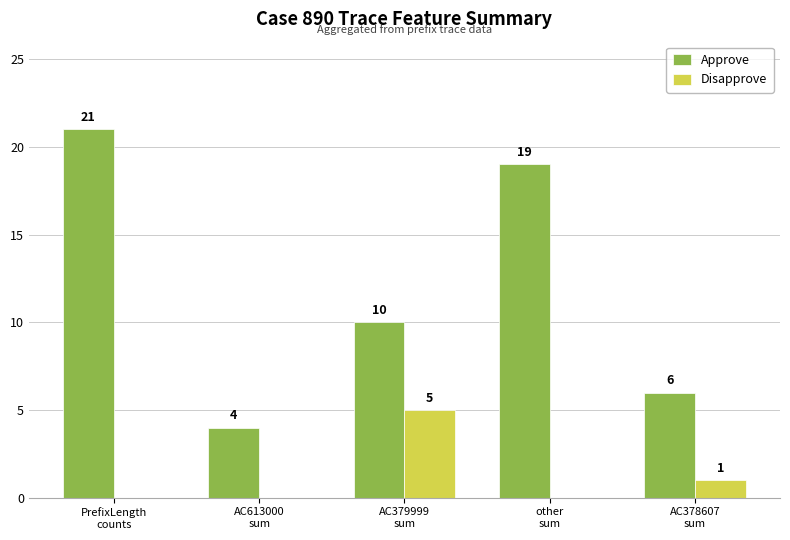

What is the approximate value of Approve at AC379999
sum?

10